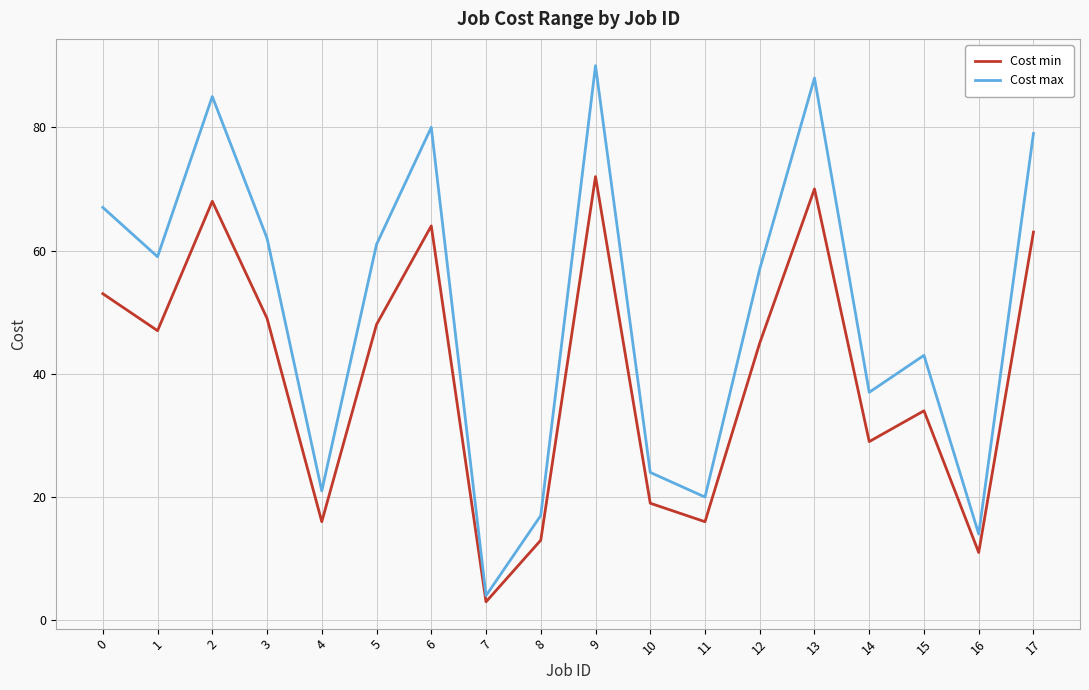

Is it true that Cost min equals 36 at 17?

False